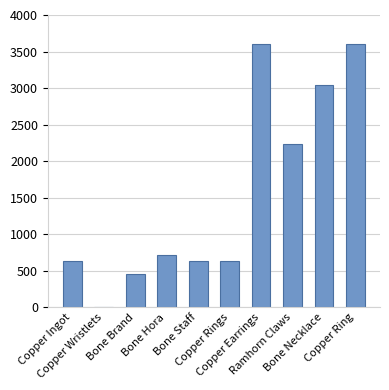

Reading left to right, extract all data points from this chart.

Copper Ingot=630	Copper Wristlets=1	Bone Brand=450	Bone Hora=720	Bone Staff=630	Copper Rings=630	Copper Earrings=3600	Ramhorn Claws=2230	Bone Necklace=3040	Copper Ring=3600